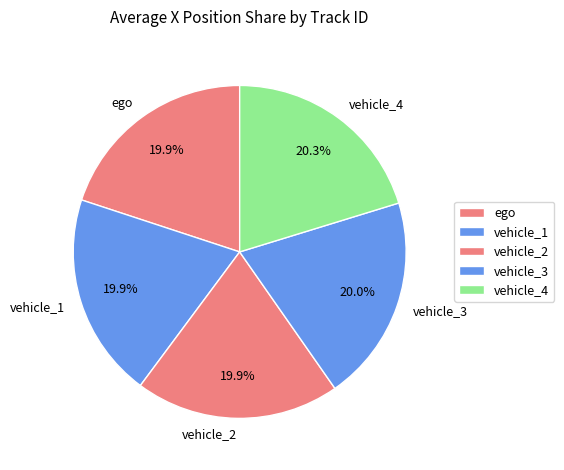

True or false: vehicle_2 accounts for 28% of the total.

False